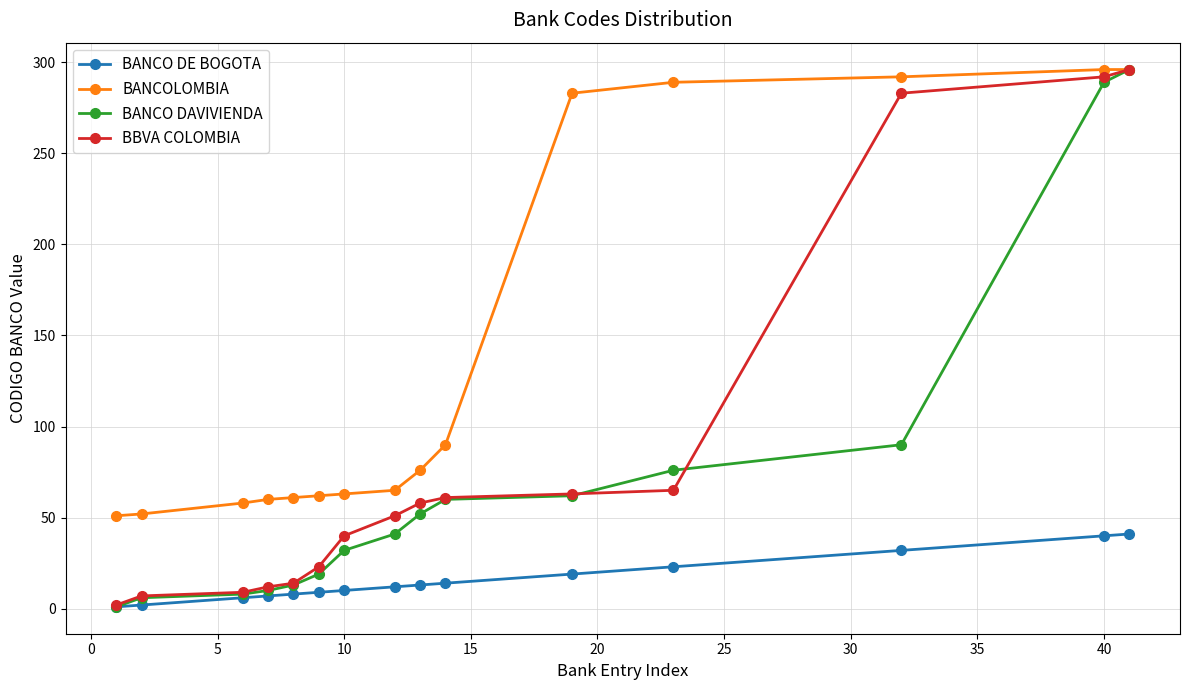

What is the difference between the maximum and minimum values in the BANCO DE BOGOTA series?

40